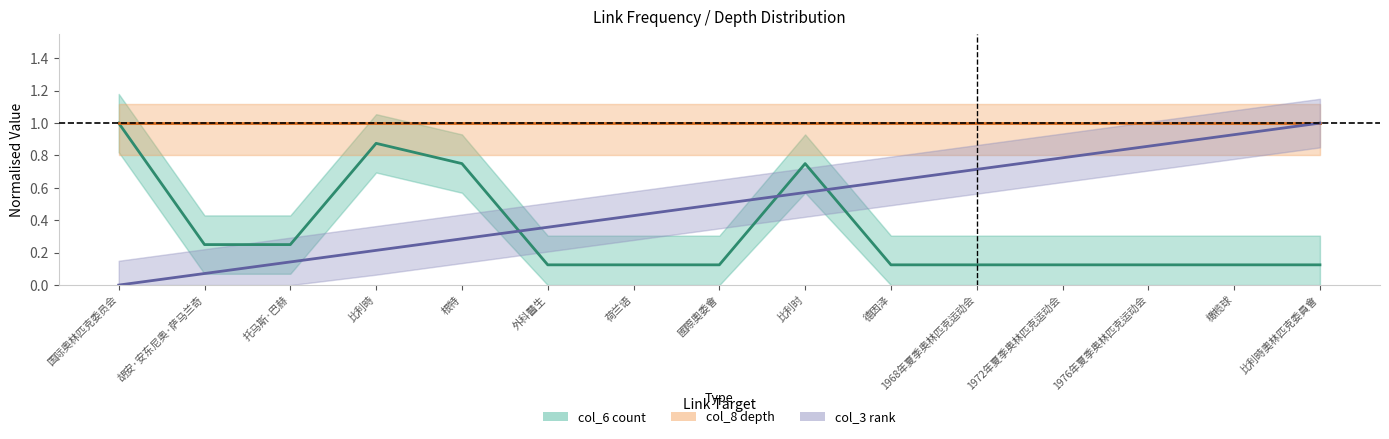

Is the value of col_6 link count at 外科醫生 greater than the value of col_8 depth at 外科醫生?

No